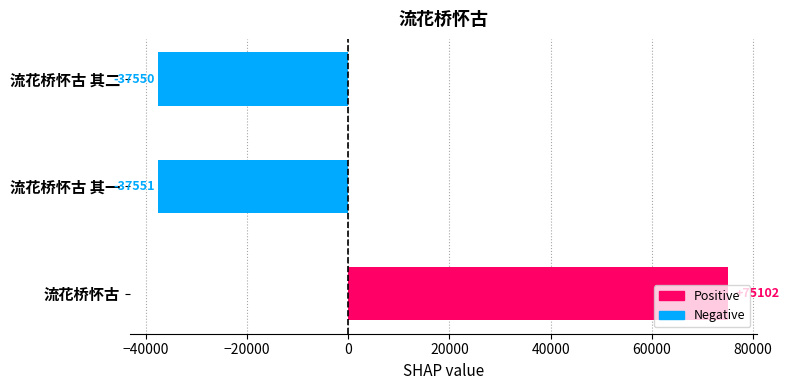

Does the chart contain stacked bars?

No